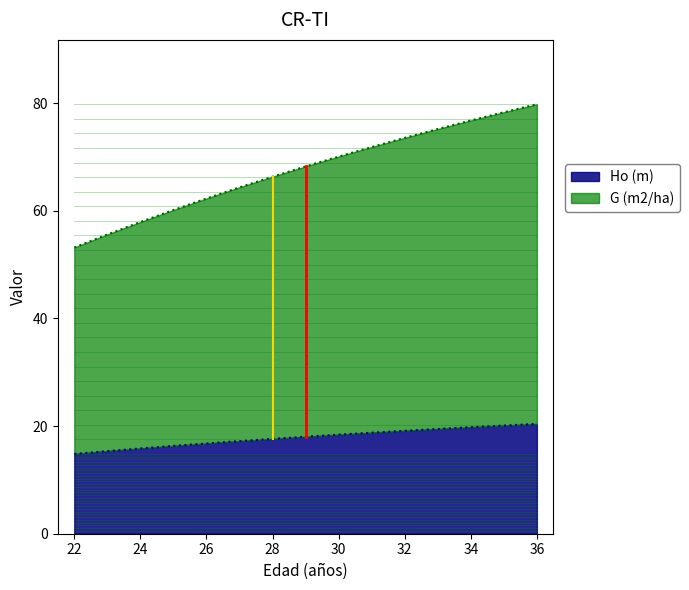

Which series has the widest spread of values?

G (m2/ha)